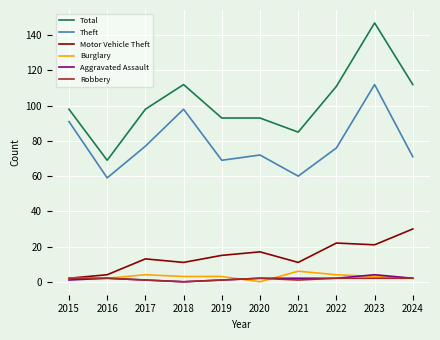

Where is the first local minimum for Theft?

2016